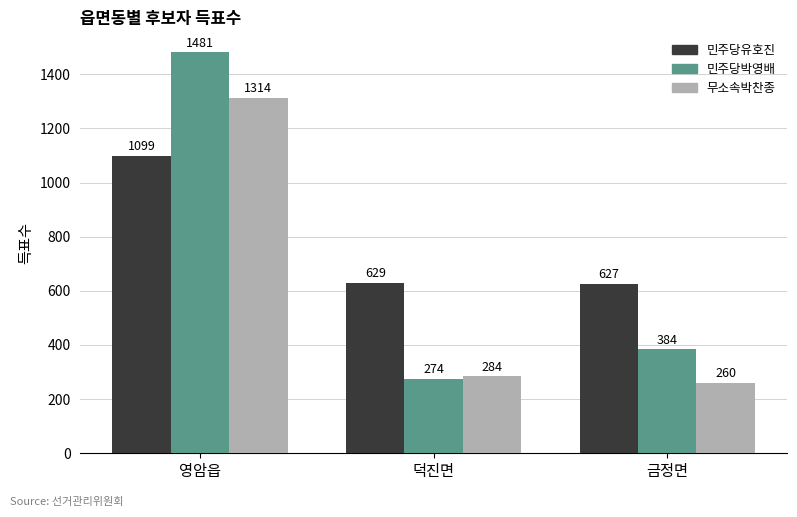

Read the 민주당유호진 value at 금정면.

627